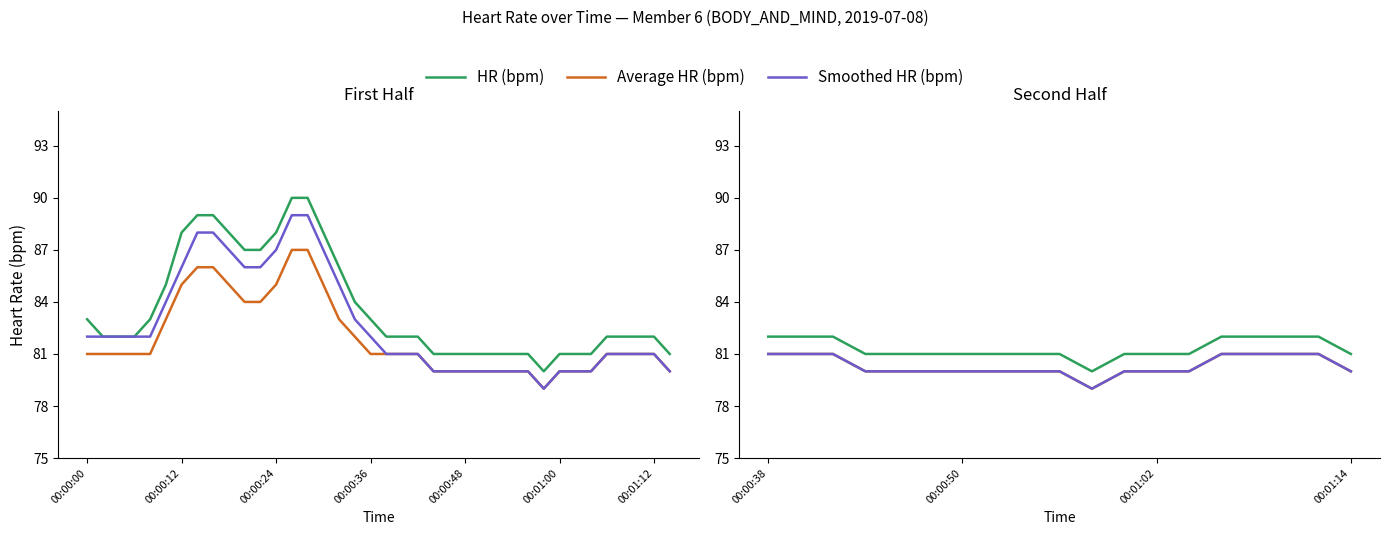

How many lines are shown in the chart?

3